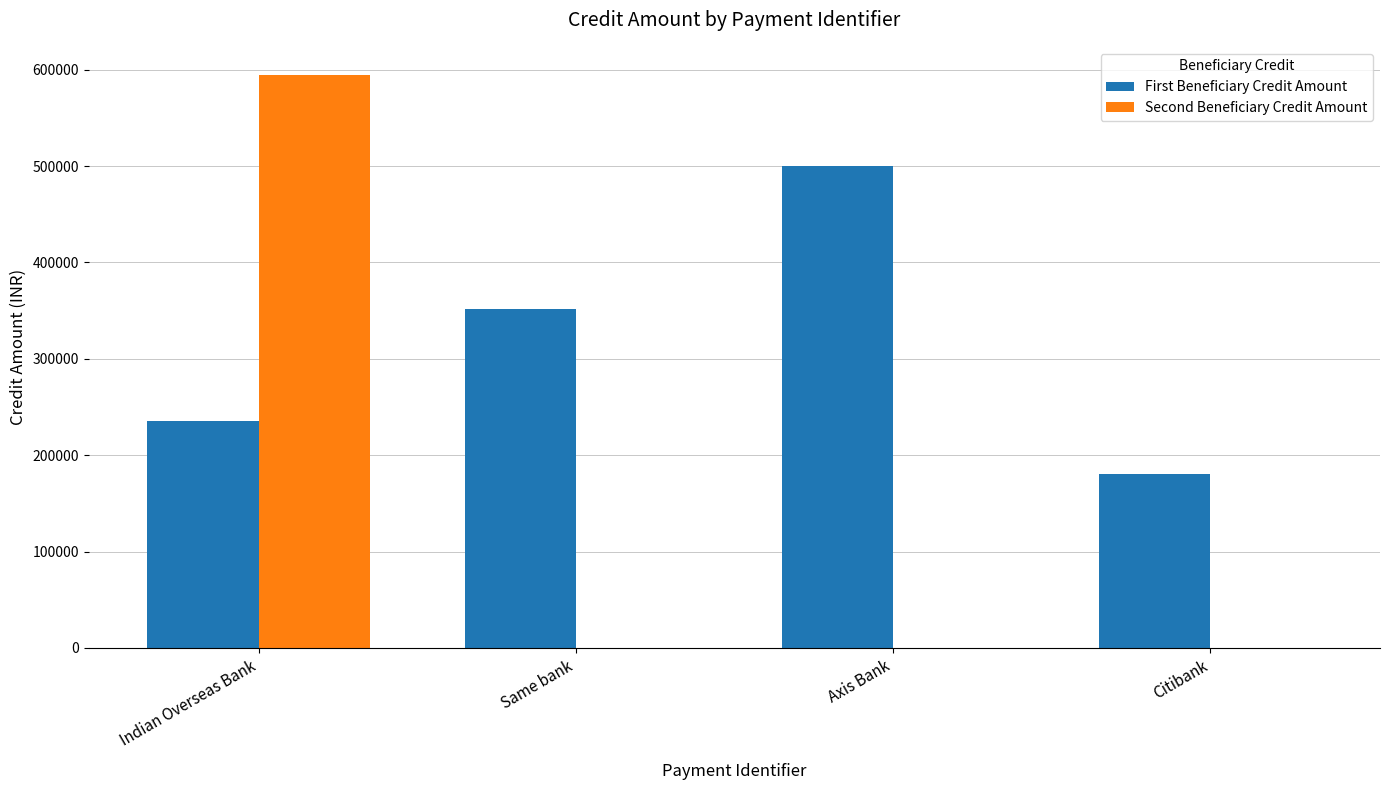

What is the sum of all First Beneficiary Credit Amount values?

1267329